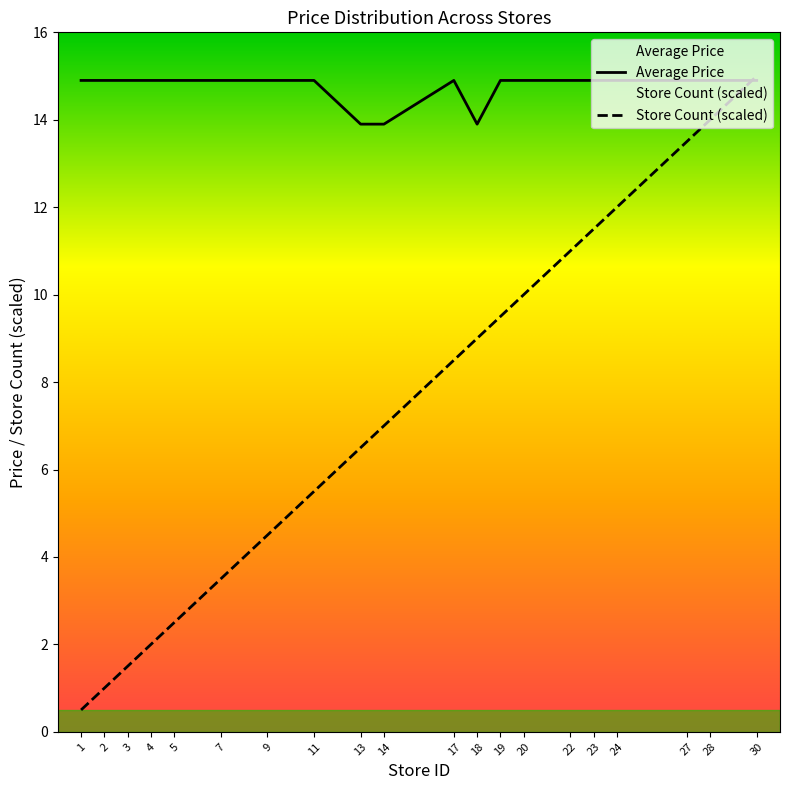

Is the value of Store Count at 2 greater than the value of Average Price at 20?

No